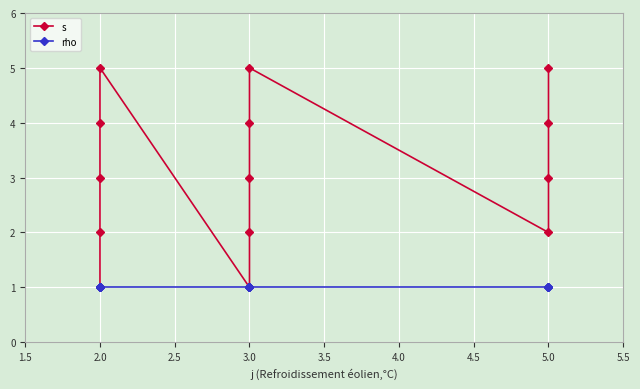

How many values in the s series are below 3?

5